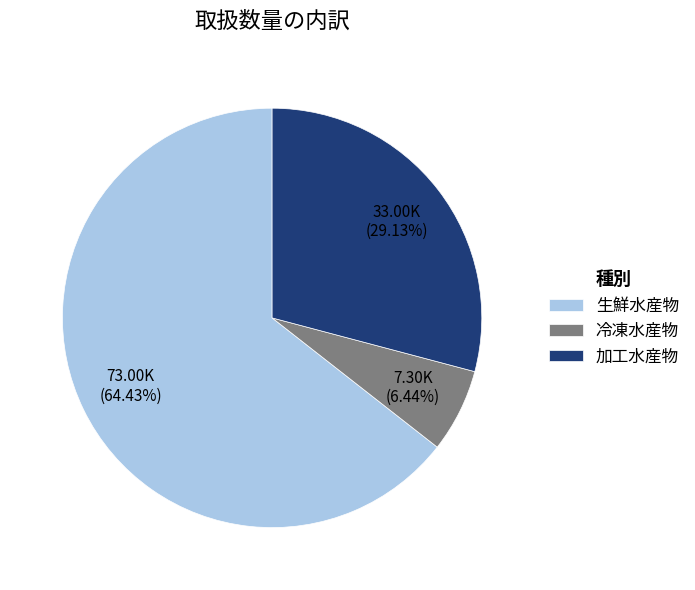

Is there any slice that represents more than half of the pie?

Yes